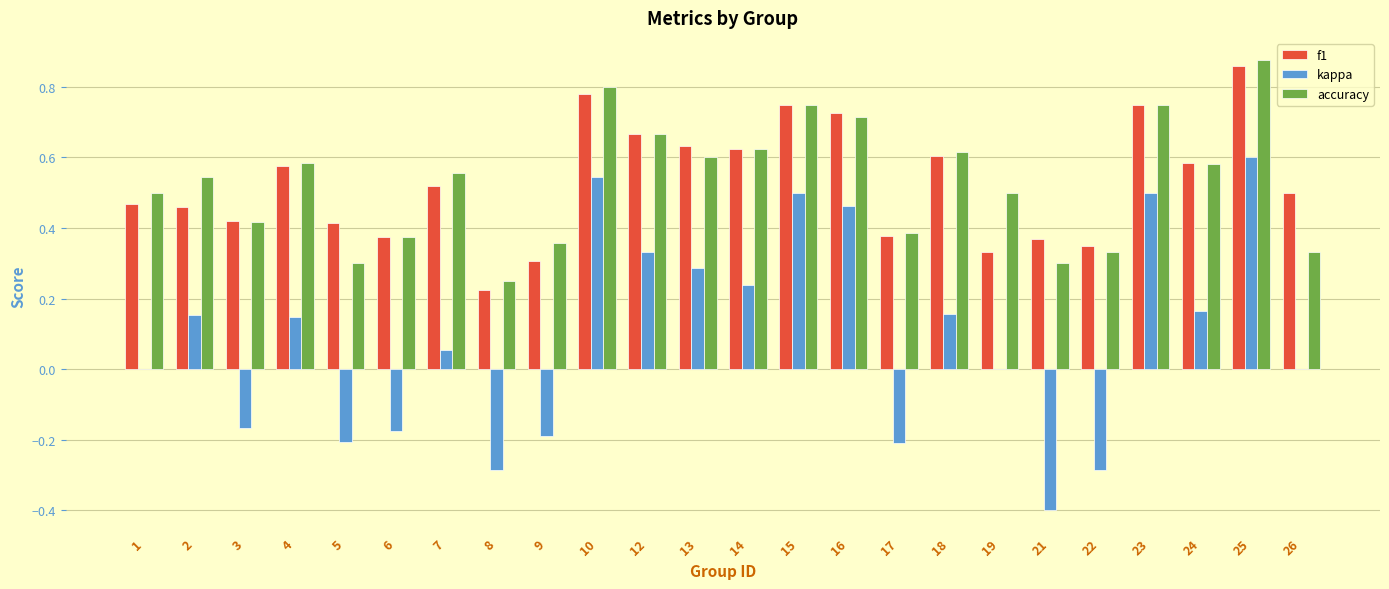

Which category has the highest value in the f1 series?

25